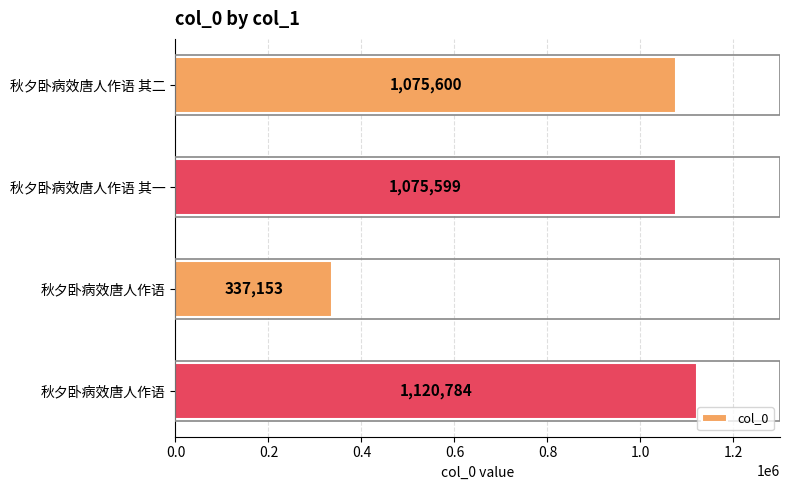

How many bars are there in total?

4